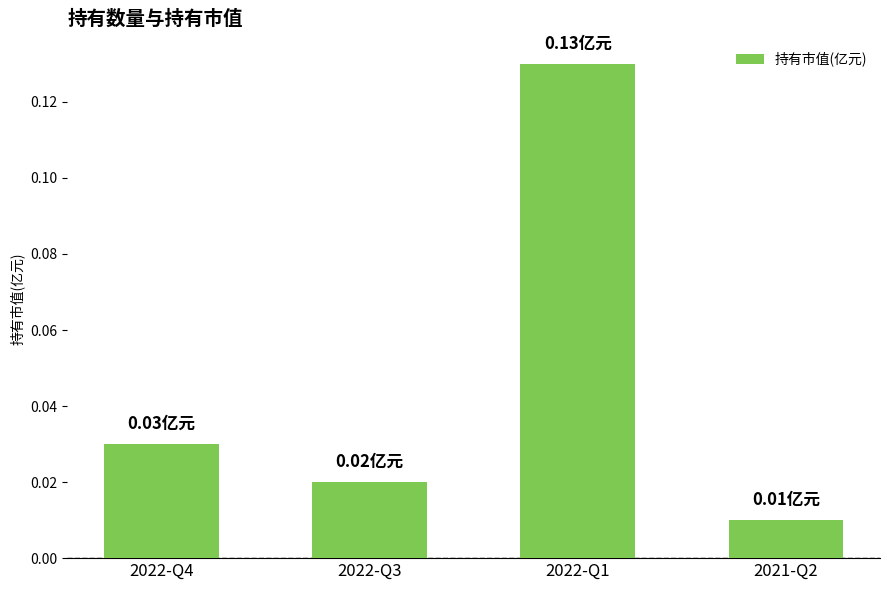

Are the bars grouped side by side (vs. stacked)?

No